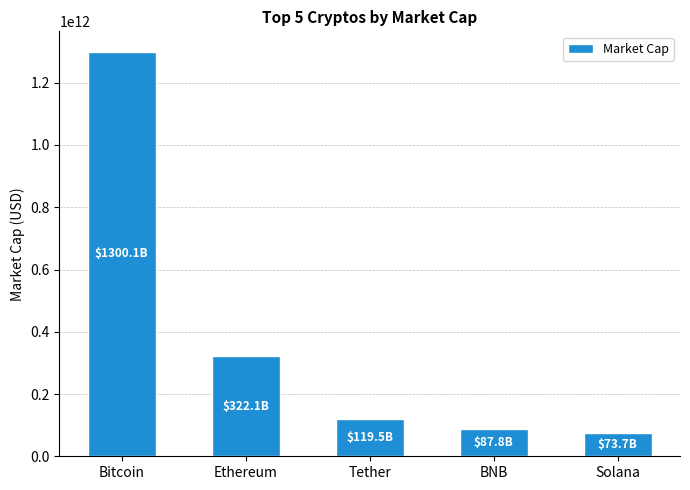

Where does the data first go above 119456994272?

Bitcoin